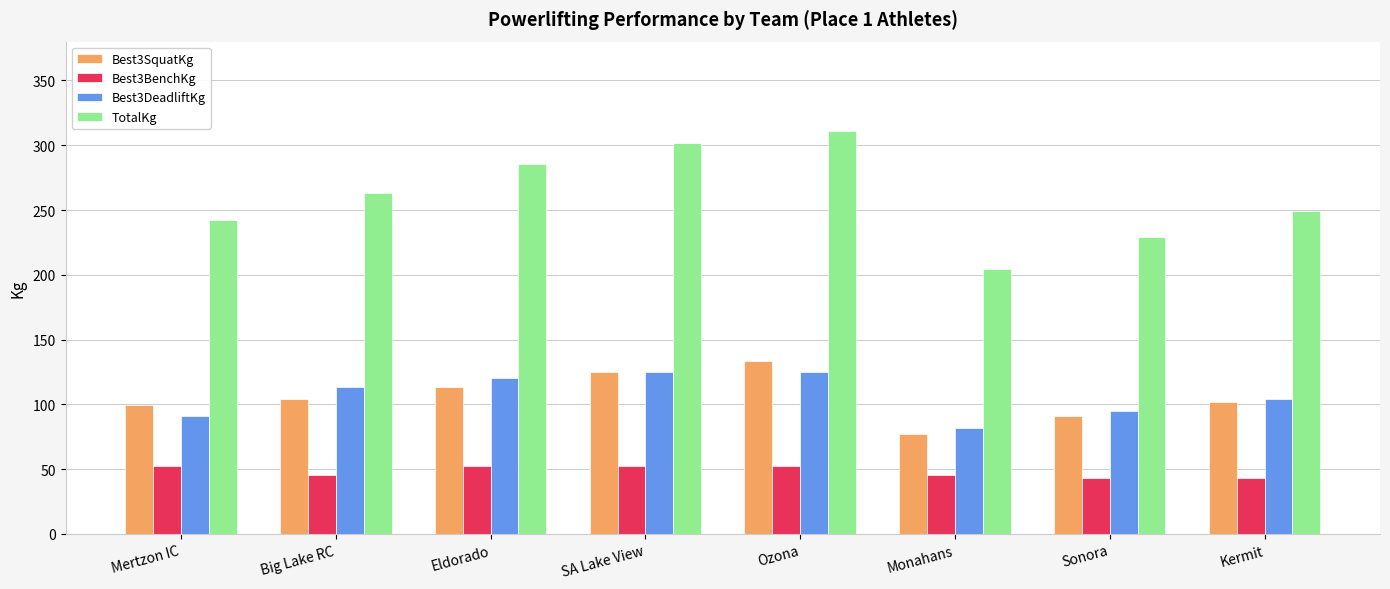

What are all the series names shown in the legend?

Best3SquatKg, Best3BenchKg, Best3DeadliftKg, TotalKg